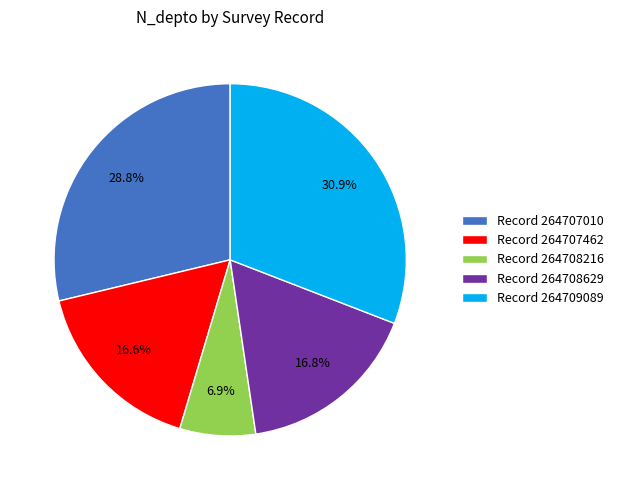

How many slices are in this pie chart?

5